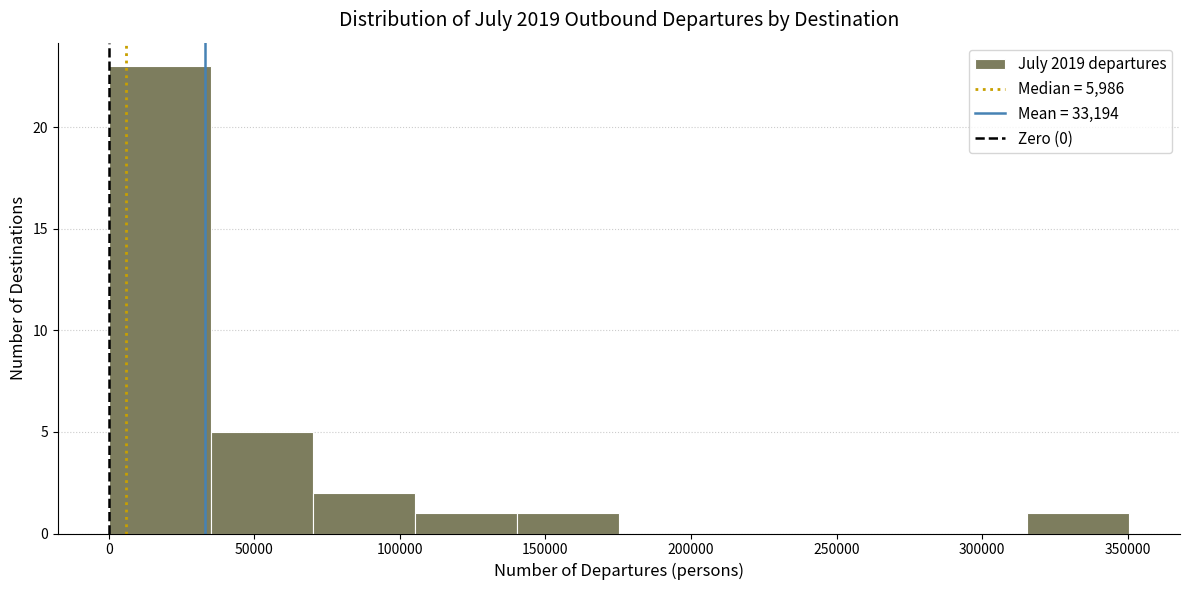

Reading left to right, list every bar in this chart as the range it spans on the x-axis followed by its height. Neither the bar edges nor the heights are printed on the chart, so give them approximately, as read against the axes.

0 to 35000: 23
35000 to 70000: 5
70000 to 105000: 2
105000 to 140000: 1
140000 to 175000: 1
175000 to 210000: 0
210000 to 245000: 0
245000 to 280000: 0
280000 to 315000: 0
315000 to 350000: 1